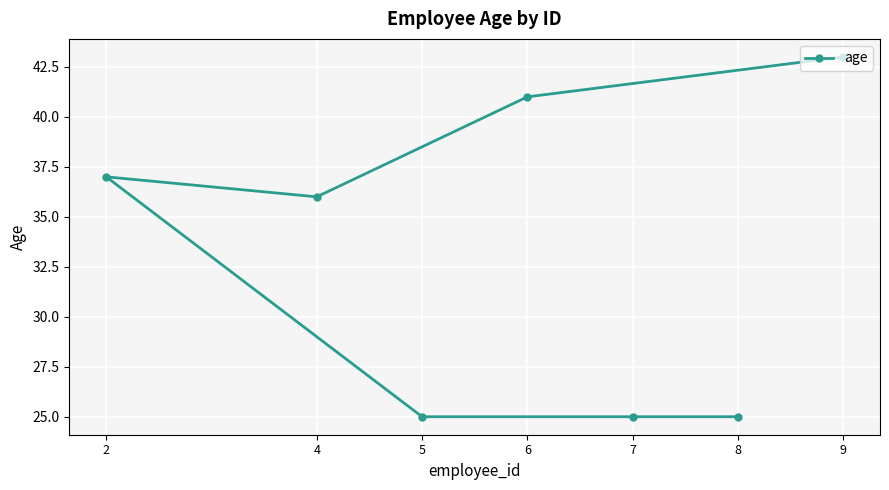

What is the smallest value displayed?

25